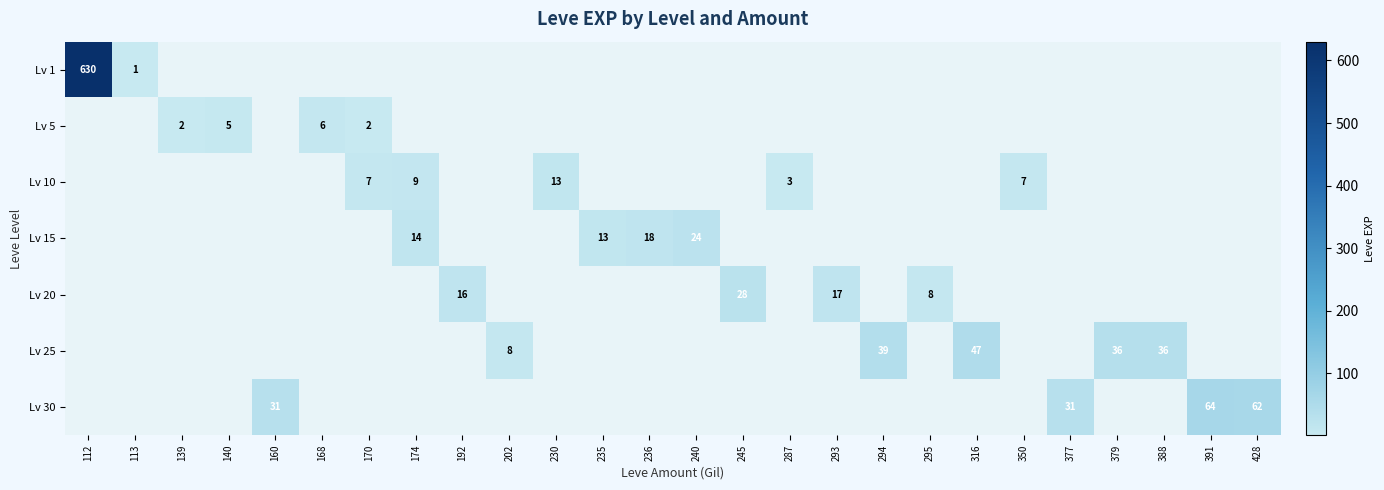

At how many categories does at least one series exceed 186?

1